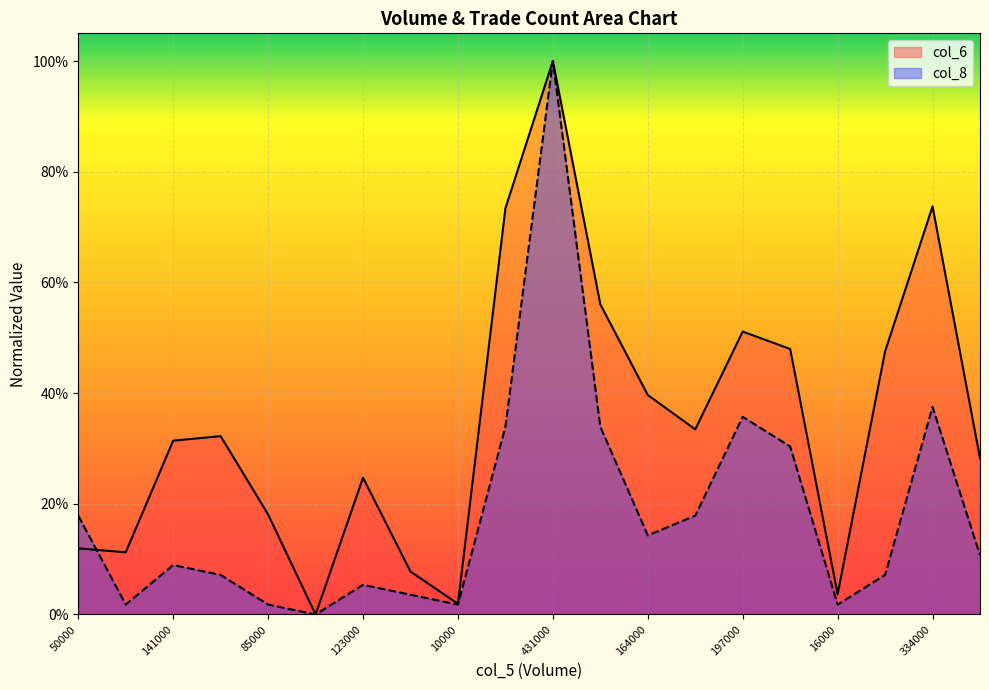

How many positive values does the col_8 series have?

19